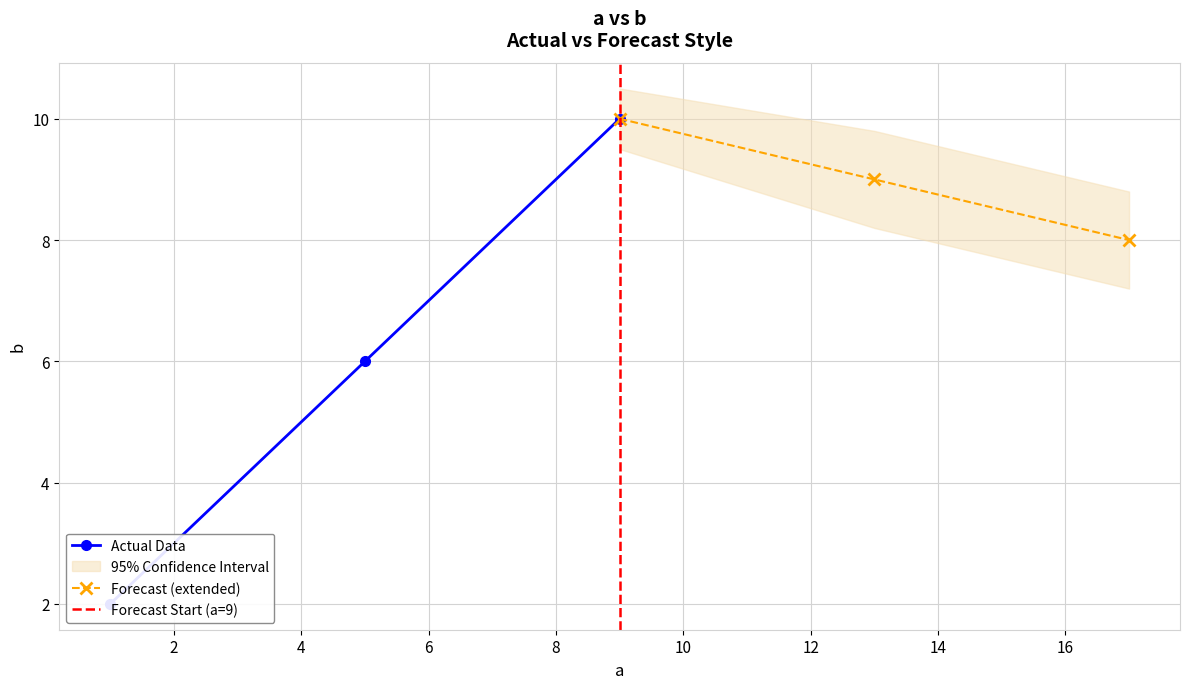

Is this an area chart (filled region under the line)?

No